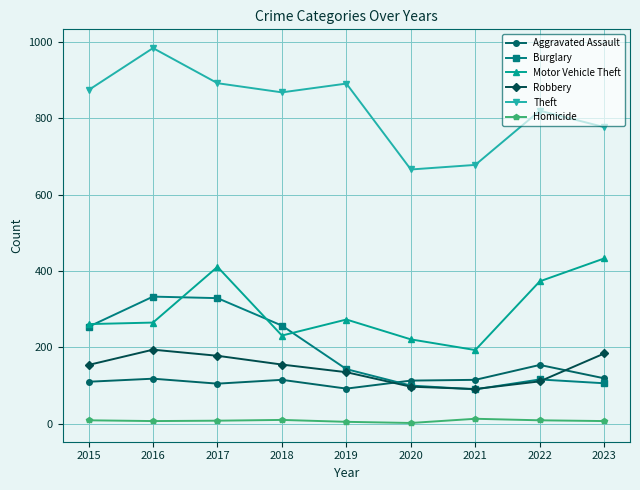

Count the number of categories in the chart.

9